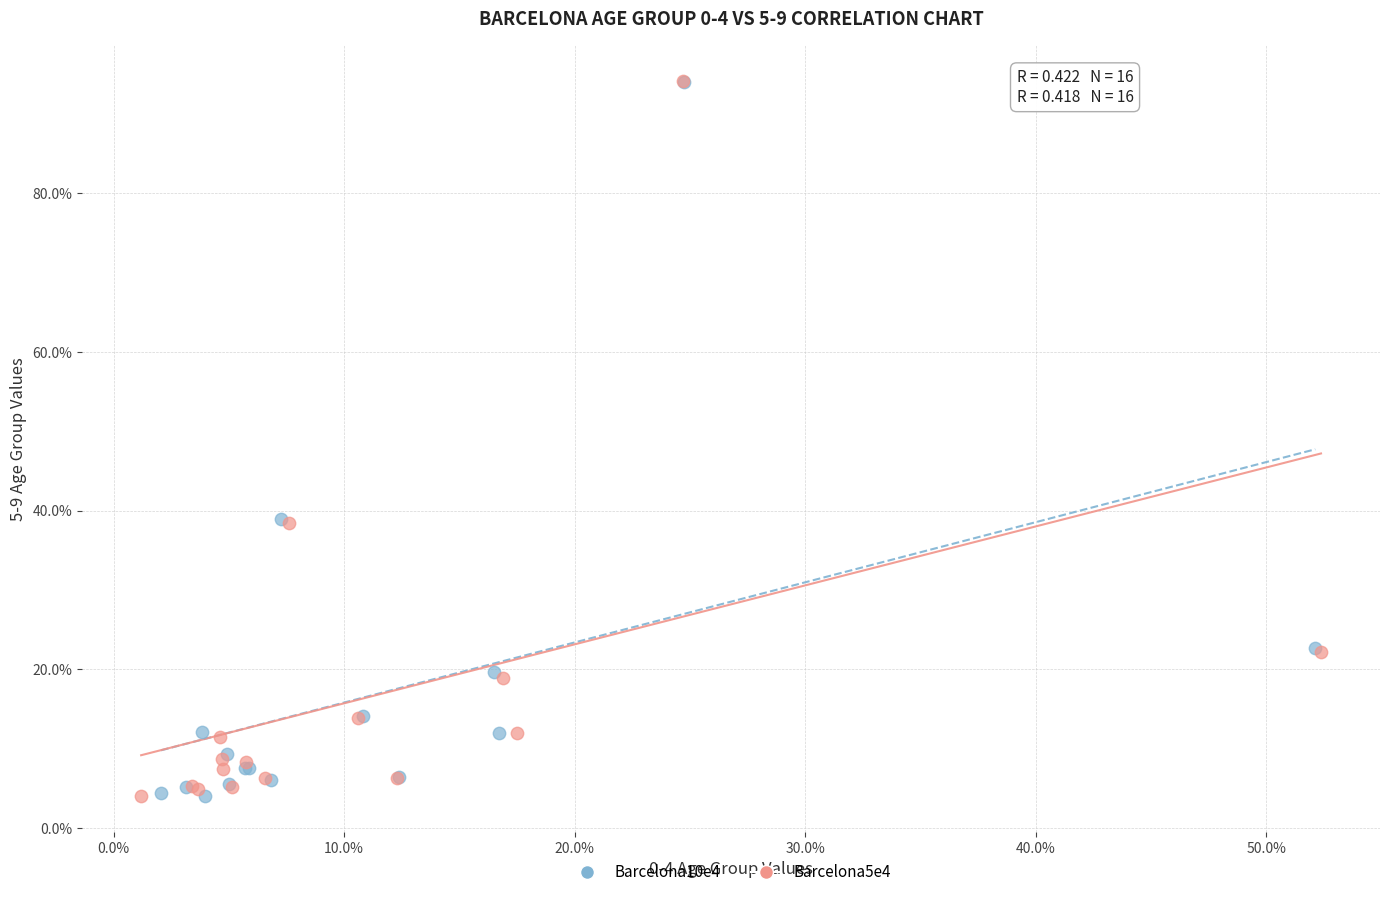

What are all the series names shown in the legend?

Barcelona10e4, Barcelona5e4